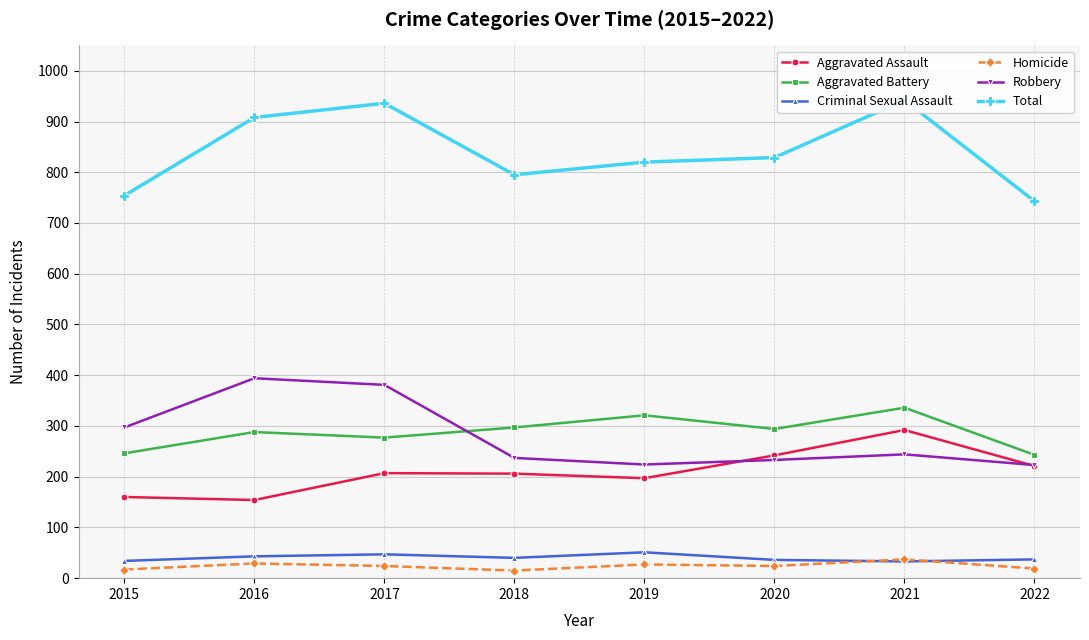

The Criminal Sexual Assault series shows 40 at 2018. True or false?

True